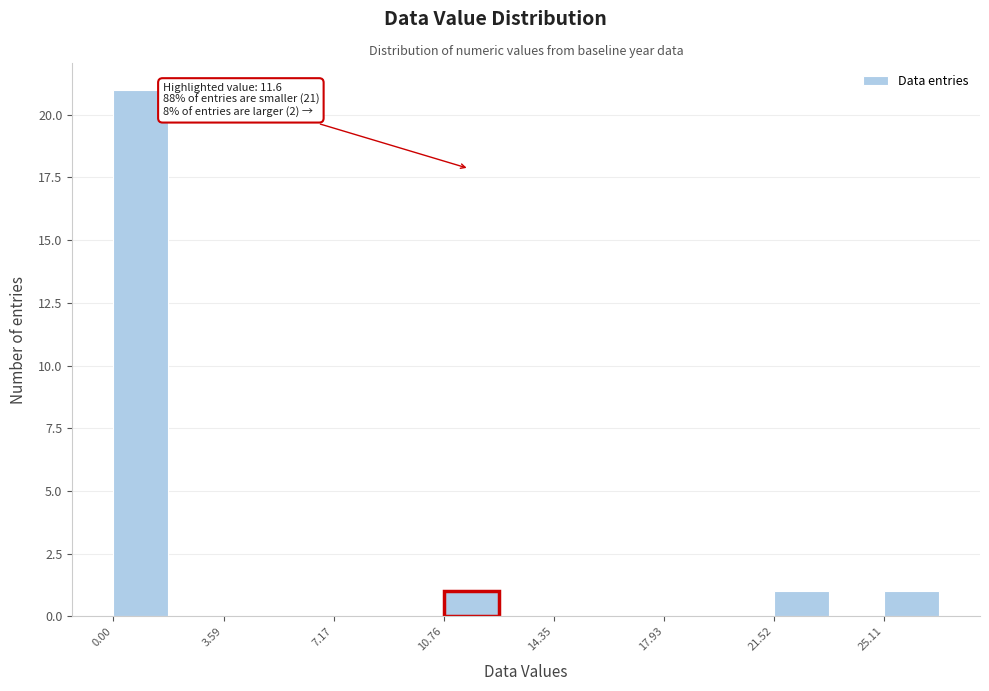

Read against the x-axis, roughly where is the centre of the tallest bar?

1.0